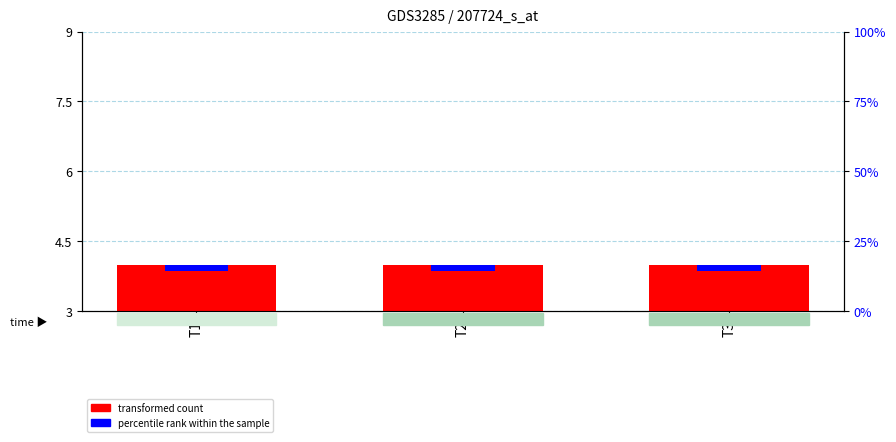

Read the transformed count value at T1.

4.0